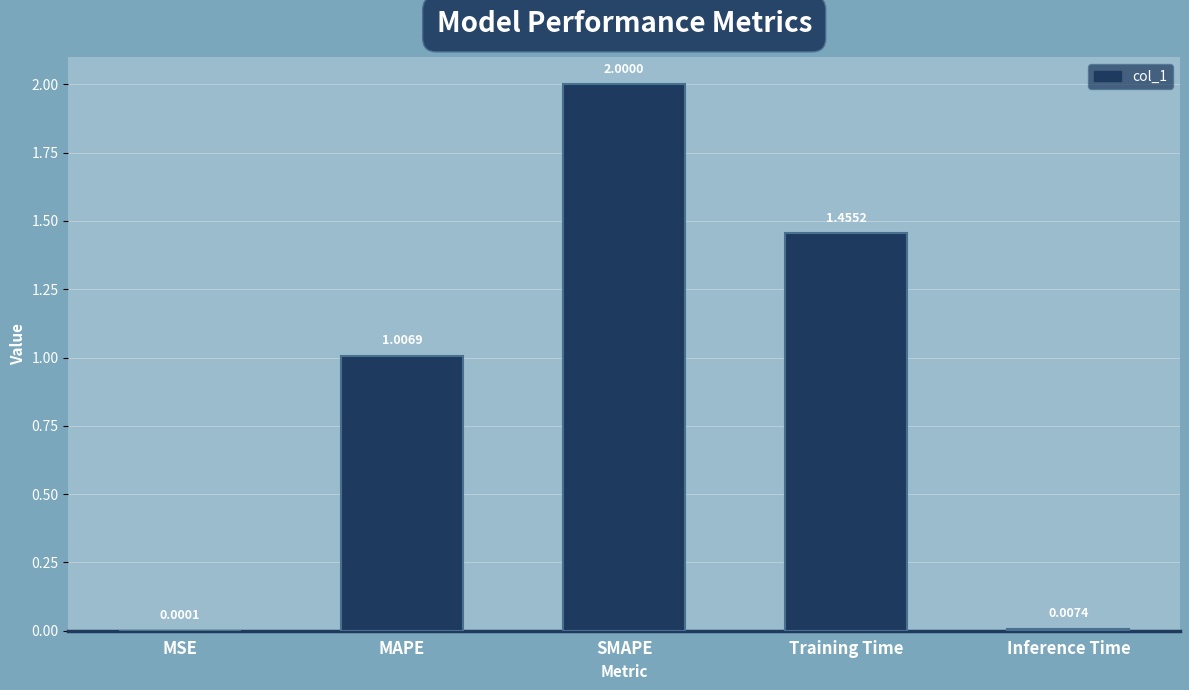

What is the sum of the values at SMAPE and MAPE?

3.0